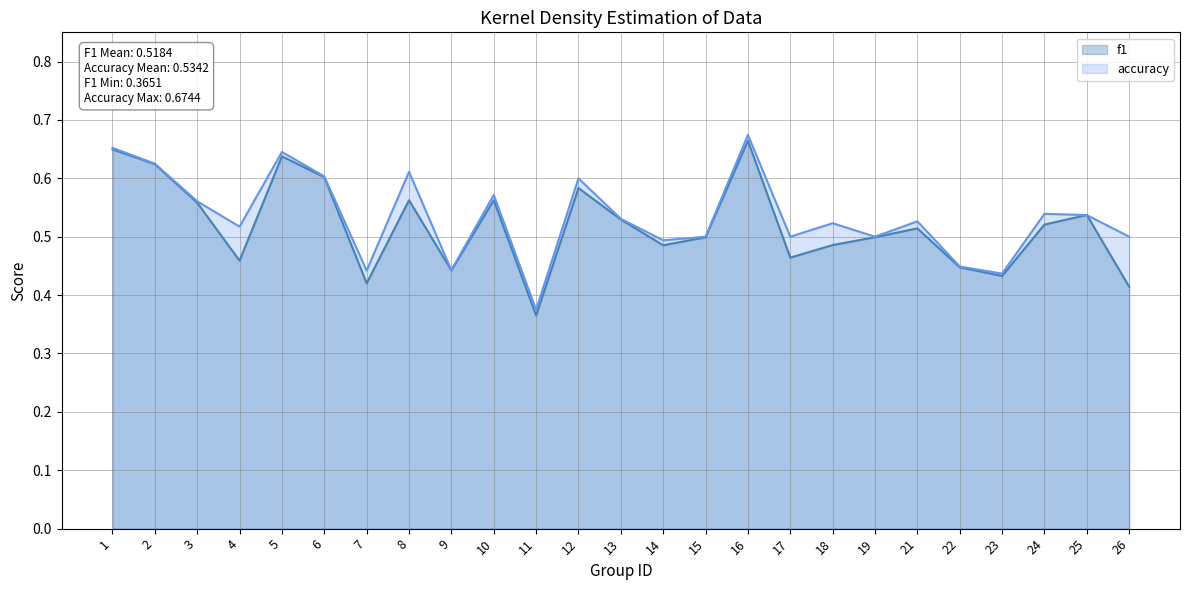

What is the difference between the maximum and minimum values in the f1 series?

0.3